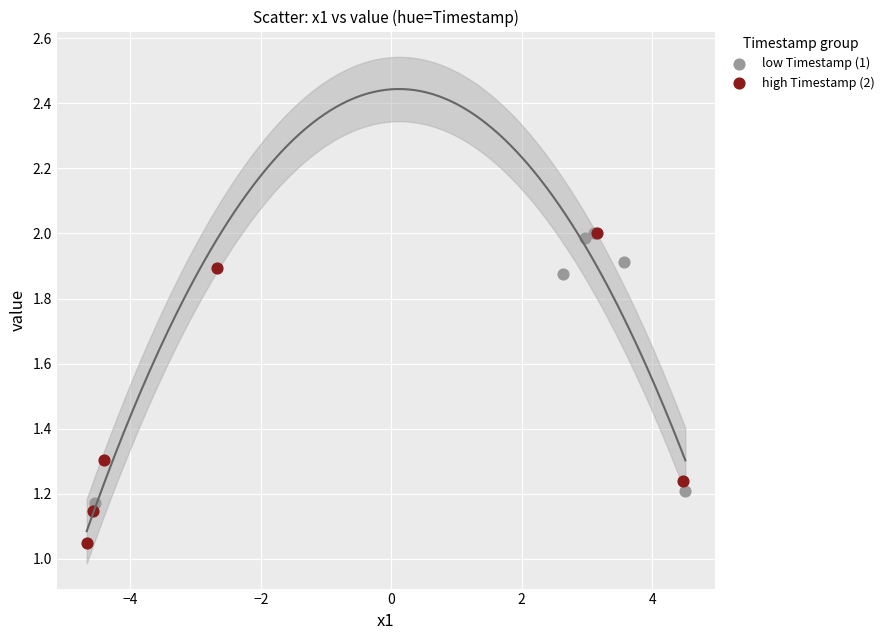

Which series reaches the minimum Y coordinate?

high Timestamp (2)